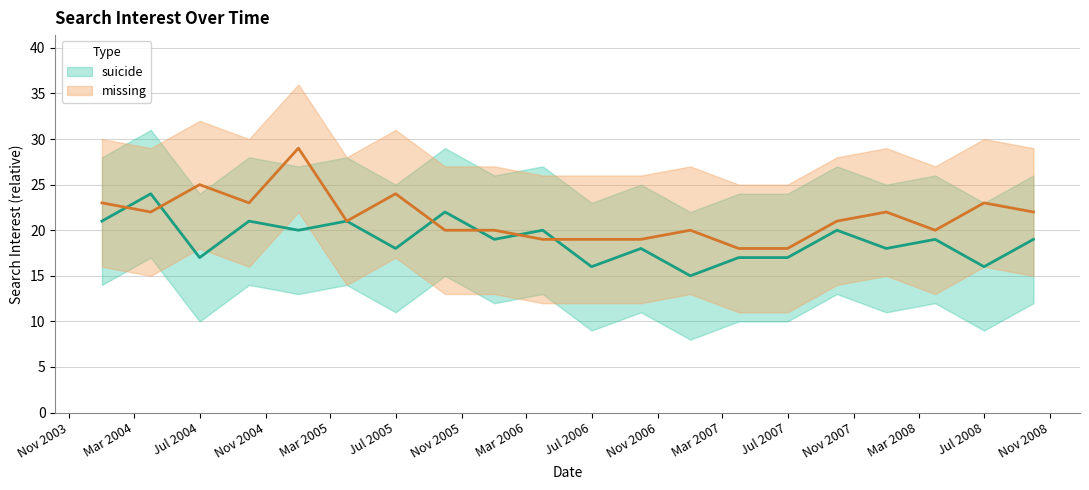

What position from the left is Jul 2006?

11